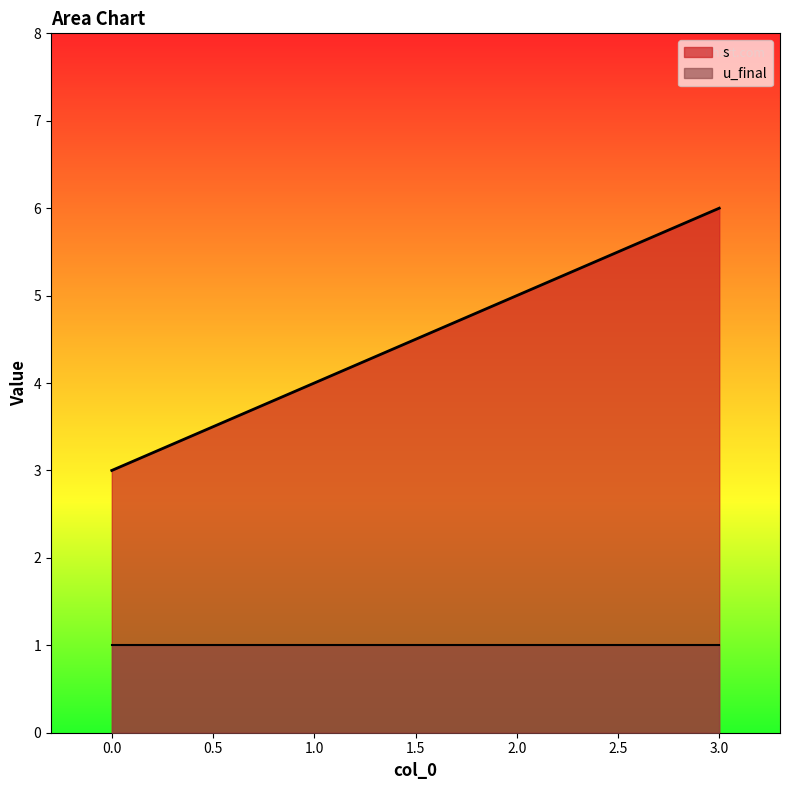

Rank the categories by value from lowest to highest.

0, 1, 2, 3